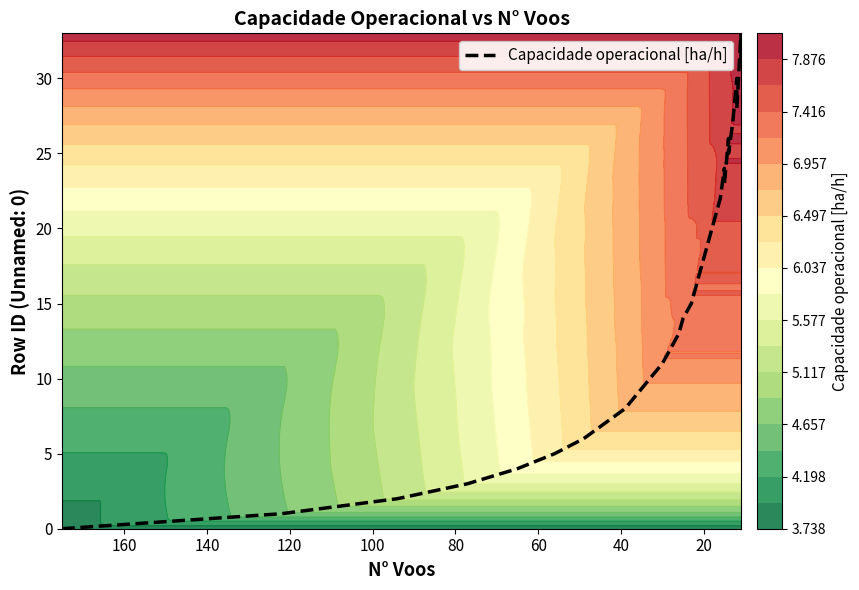

What is the average value?

16